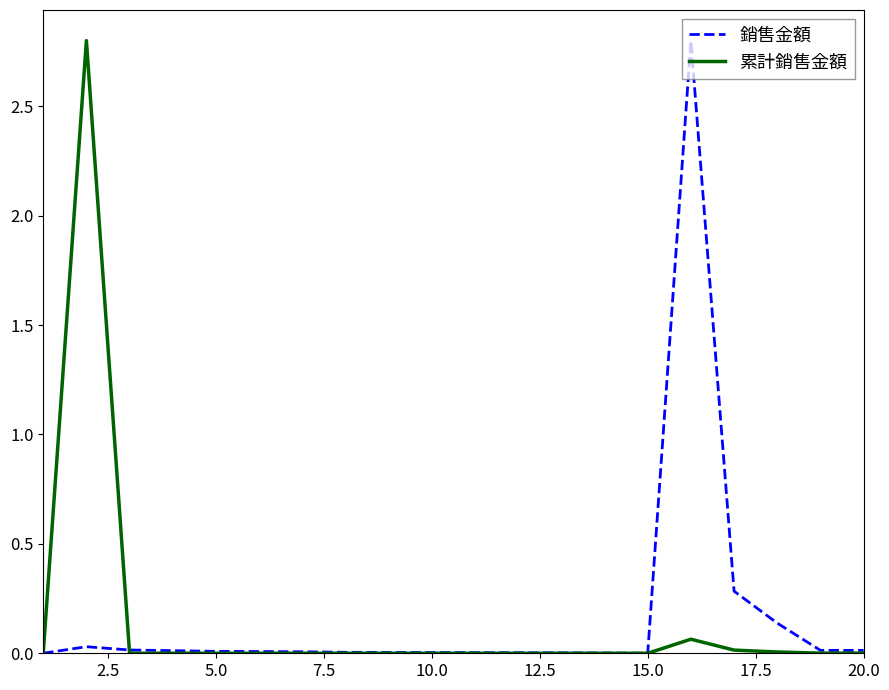

What is the highest value of the 累計銷售金額 series?

2.8